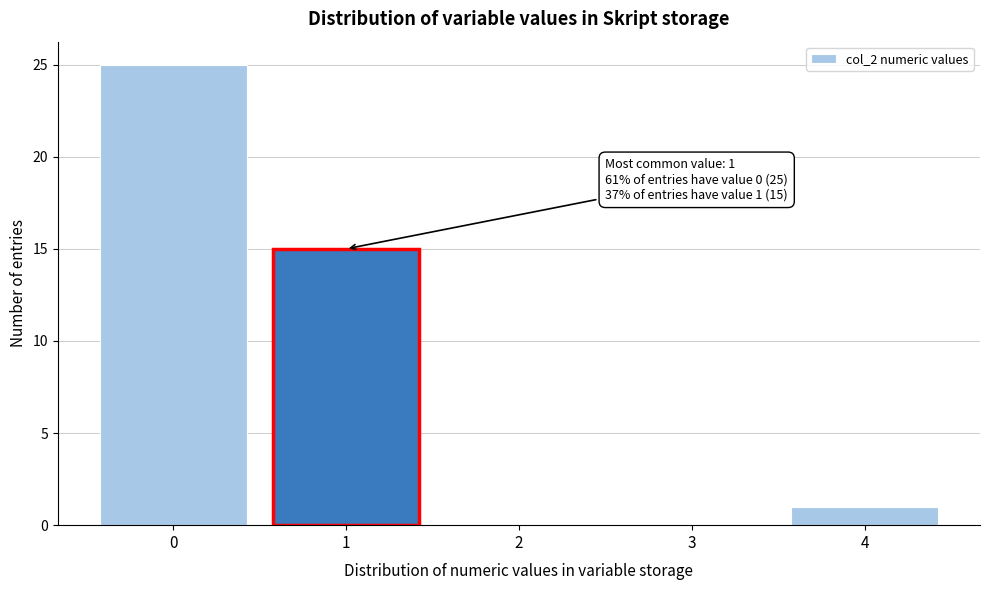

Reading right to left, extract all data points from this chart.

4=1	3=0	2=0	1=15	0=25